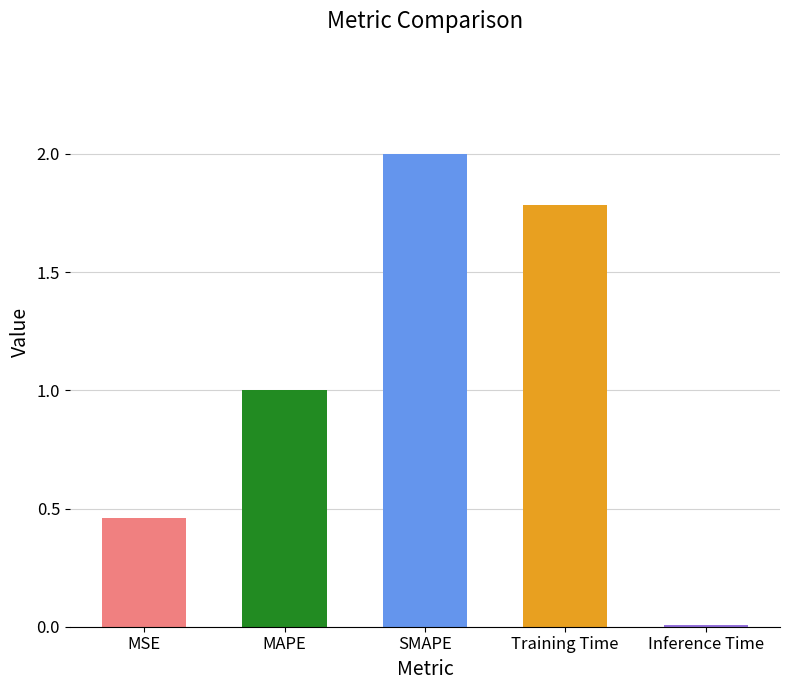

Is it true that the value at Inference Time is 0.0?

True